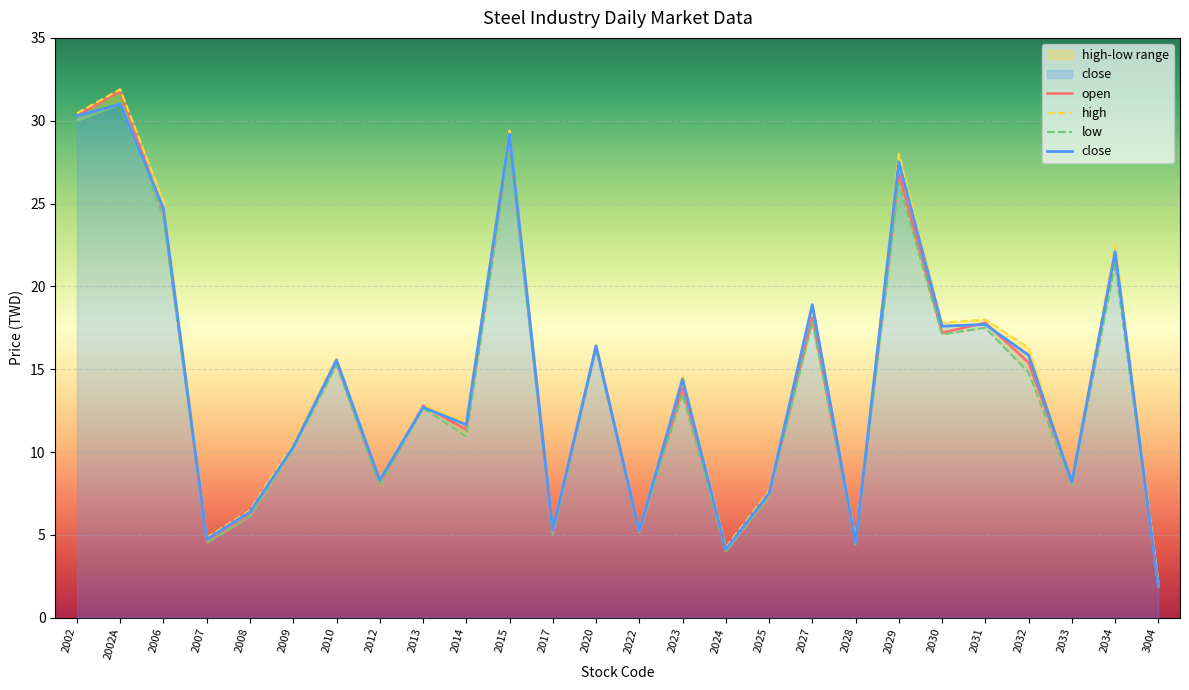

What is the greatest value displayed?

31.9